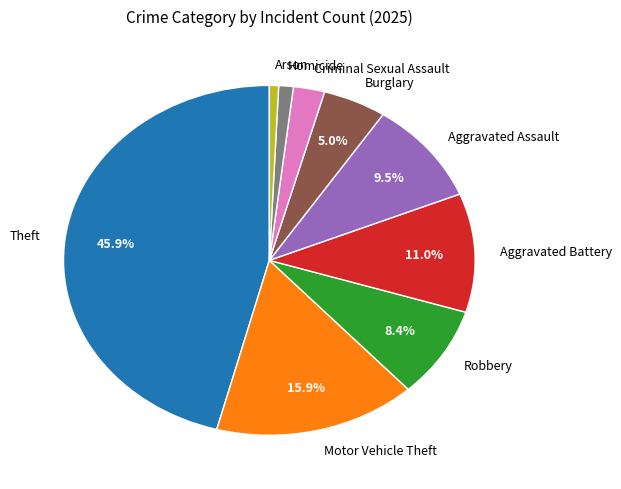

Which category has the biggest portion of the pie?

Theft